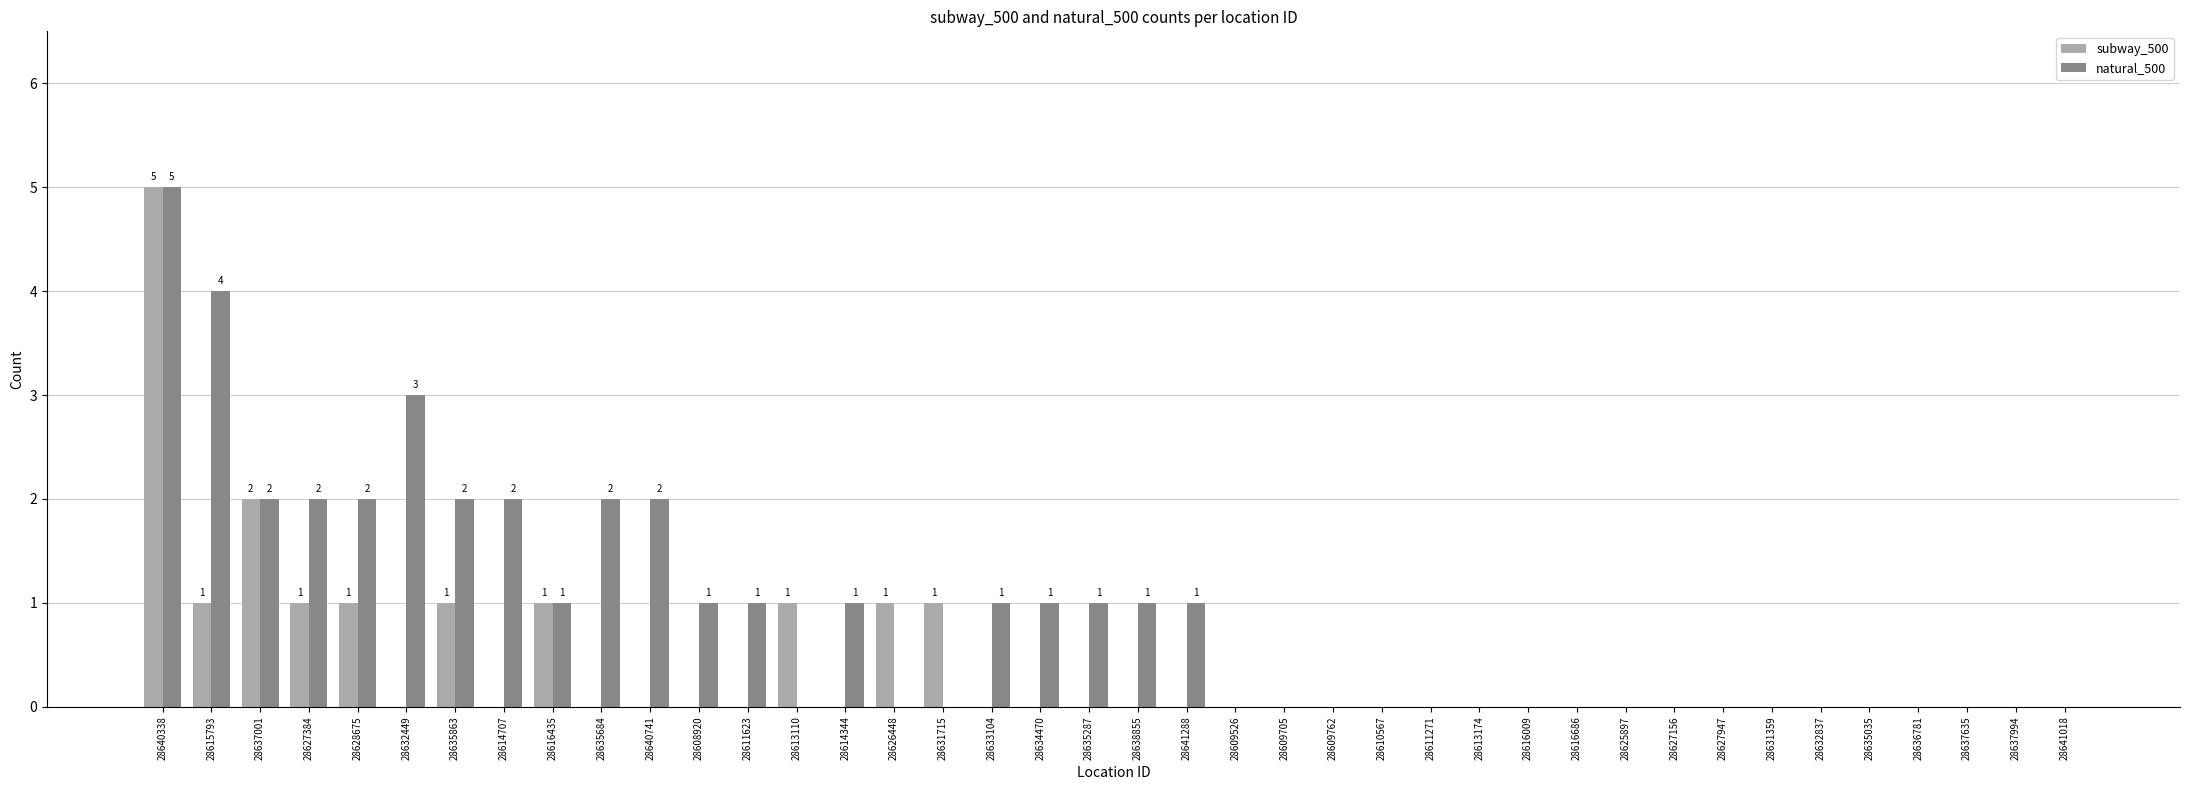

Which series has the largest total across all categories?

natural_500